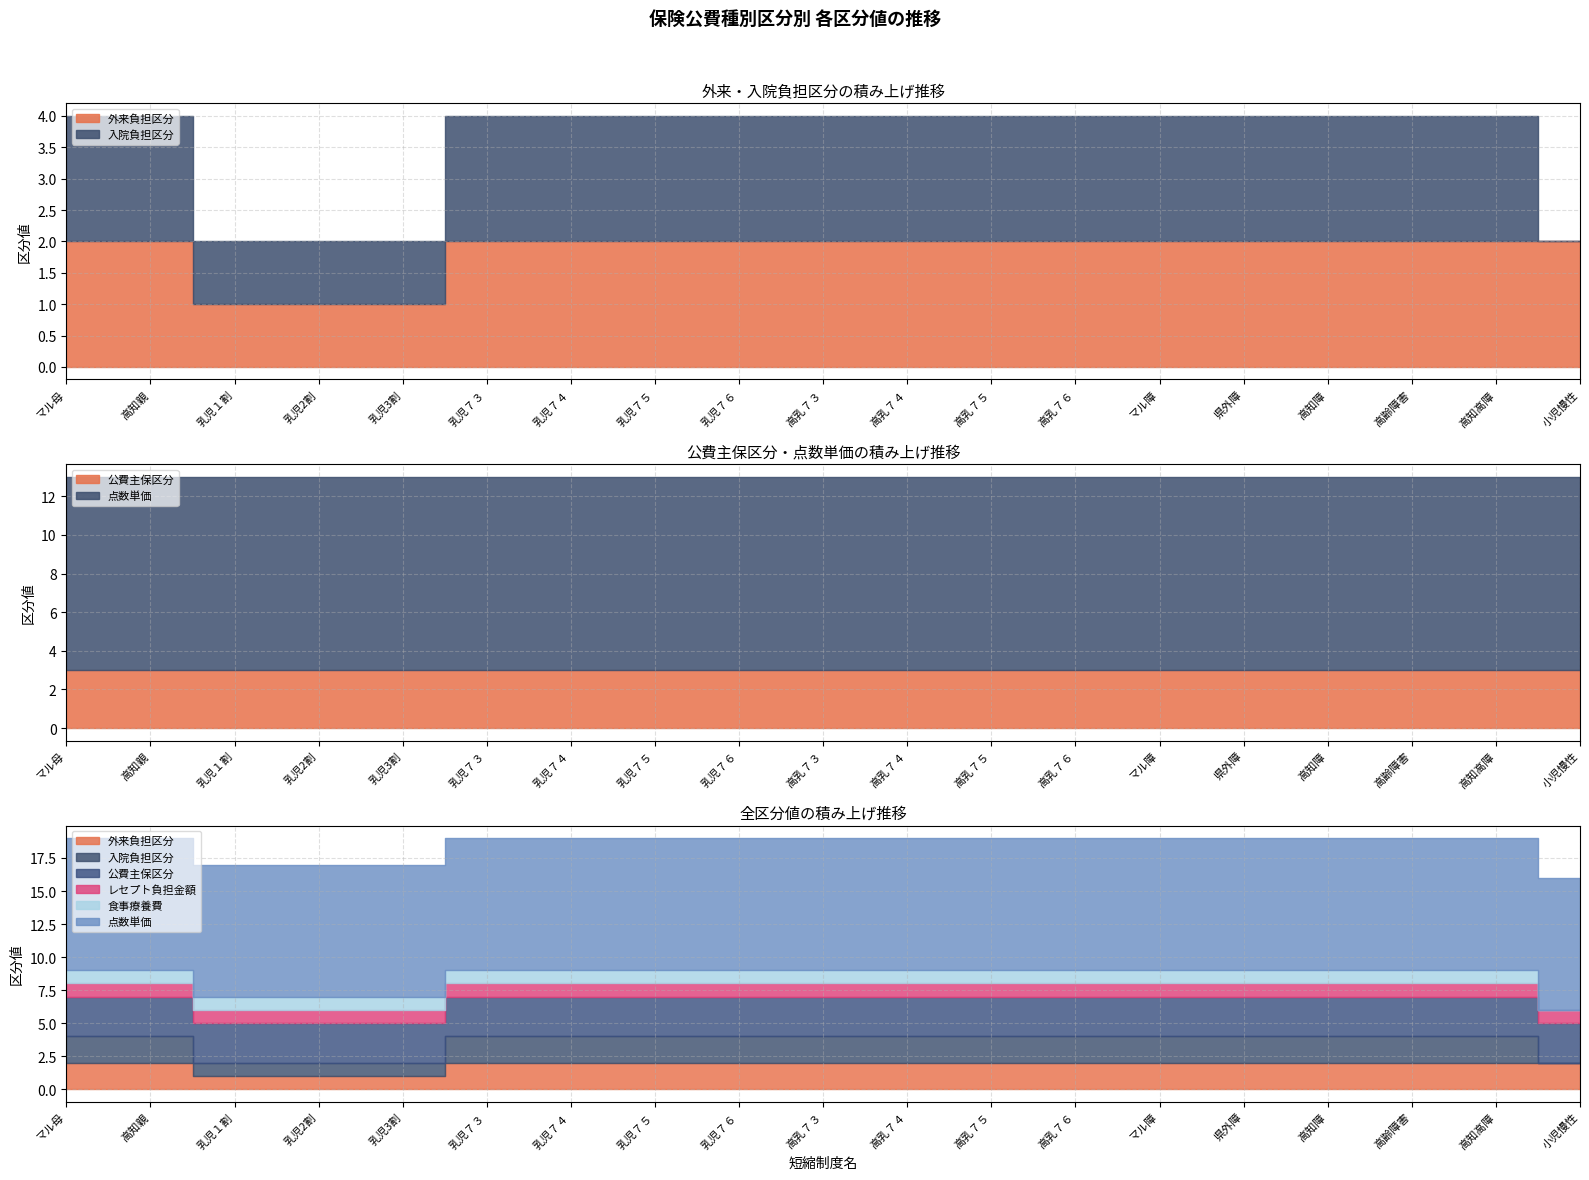

At 小児慢性, list the series in order from smallest to largest.

入院負担区分, 食事療養費, レセプト負担金額, 外来負担区分, 公費主保区分, 点数単価